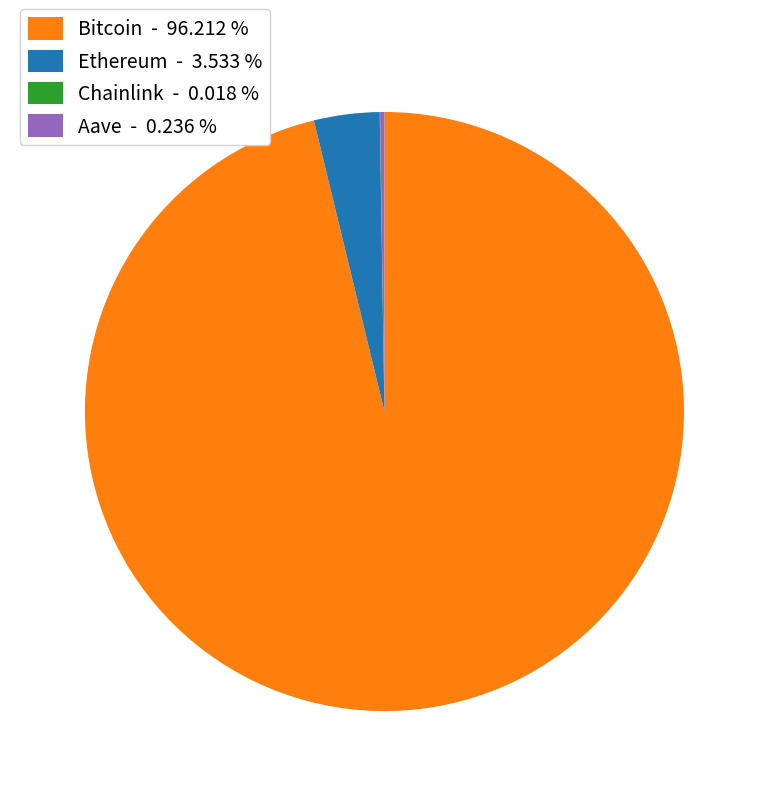

Does Bitcoin - 96.212 % account for over 50% of the chart?

Yes